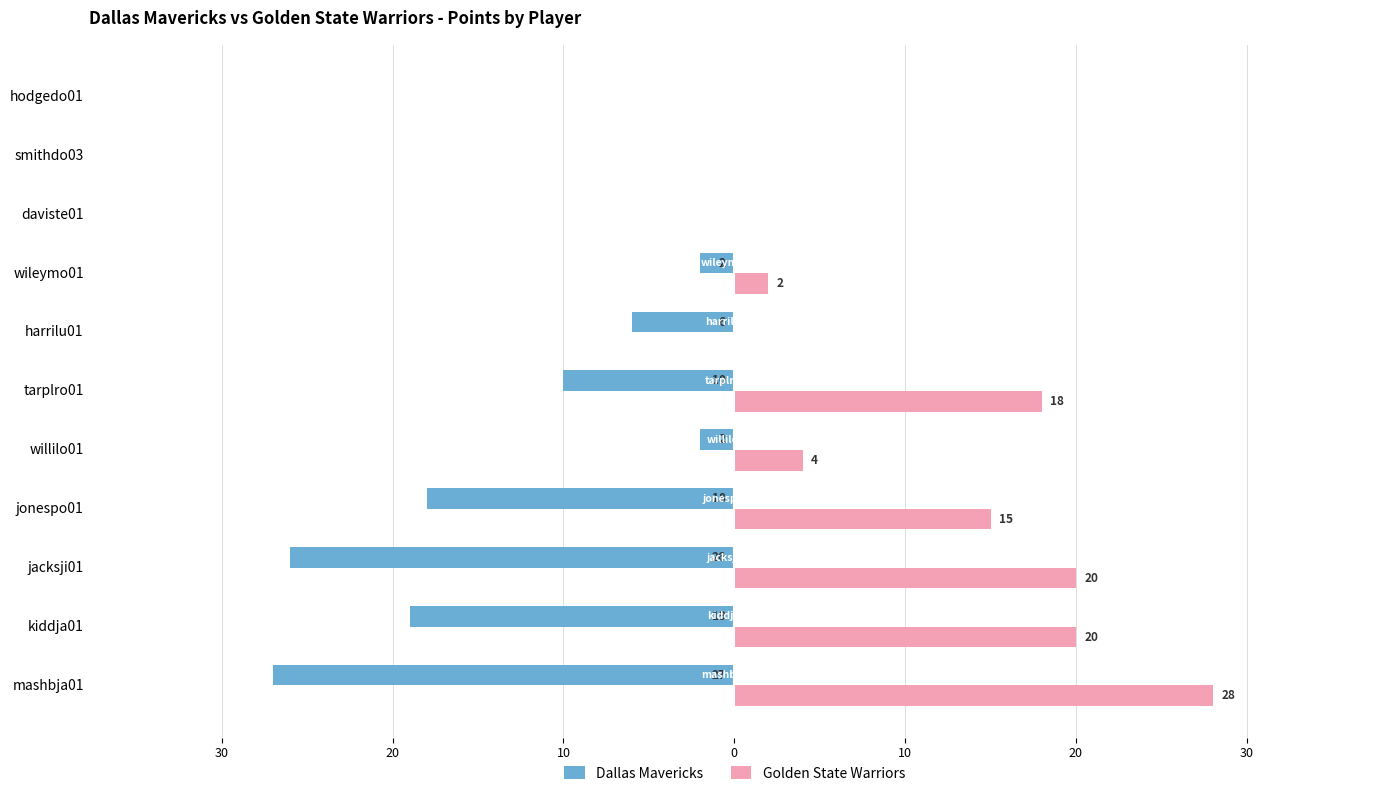

What are all the series names shown in the legend?

Dallas Mavericks, Golden State Warriors